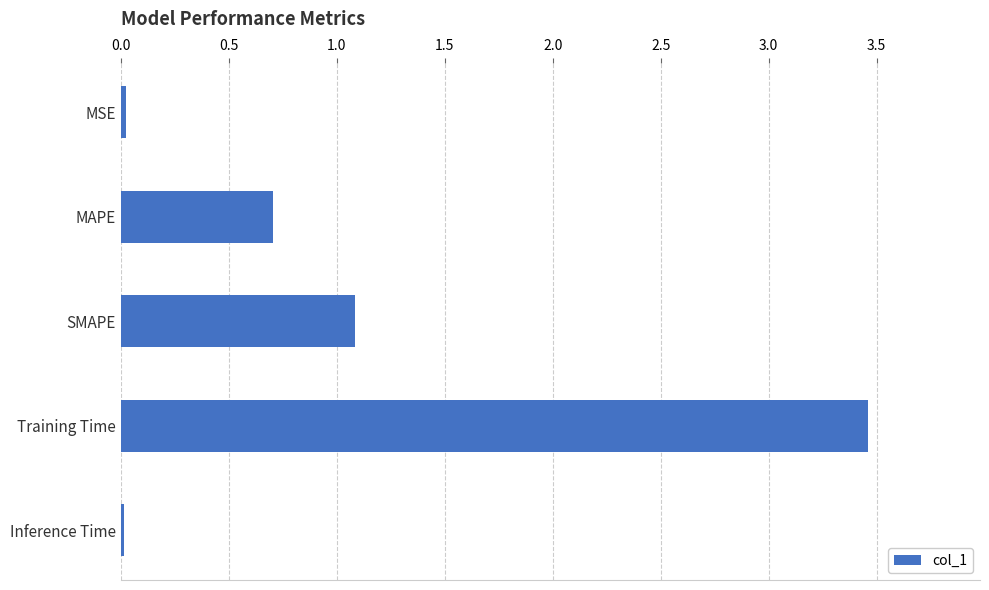

True or false: the data shows 0.7 at MAPE.

True